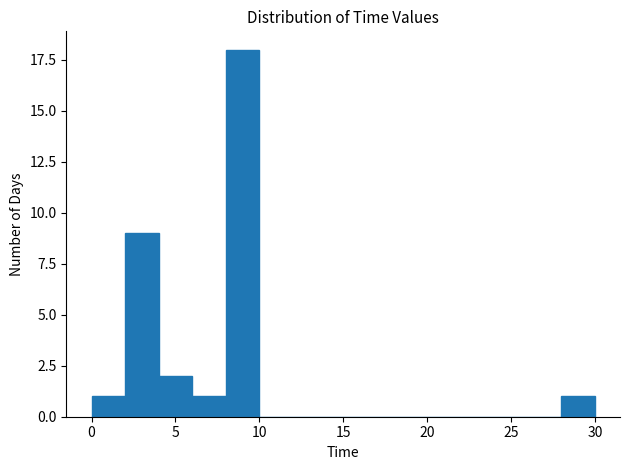

Around what value on the x-axis is the tallest bar? Give the approximate position of its centre, as read against the axis.

9.0